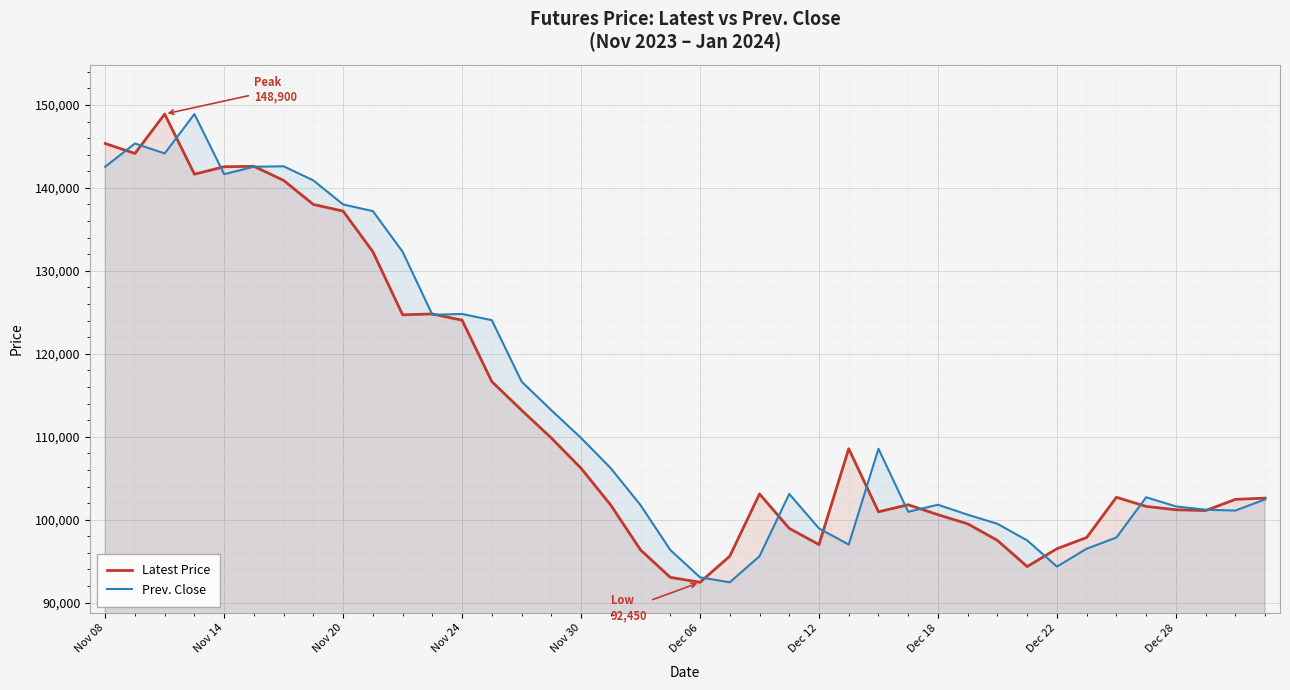

What value does the Latest Price series have at 23?

98950